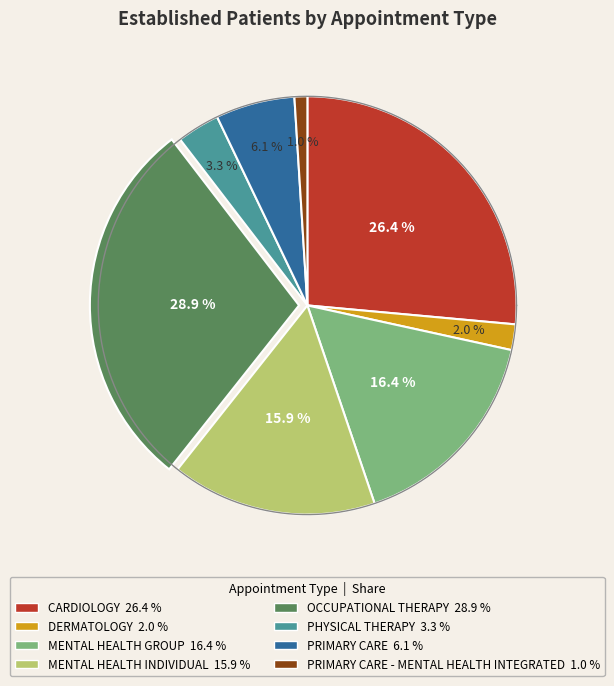

Is it true that PRIMARY CARE - MENTAL HEALTH INTEGRATED is 11% of the pie?

False